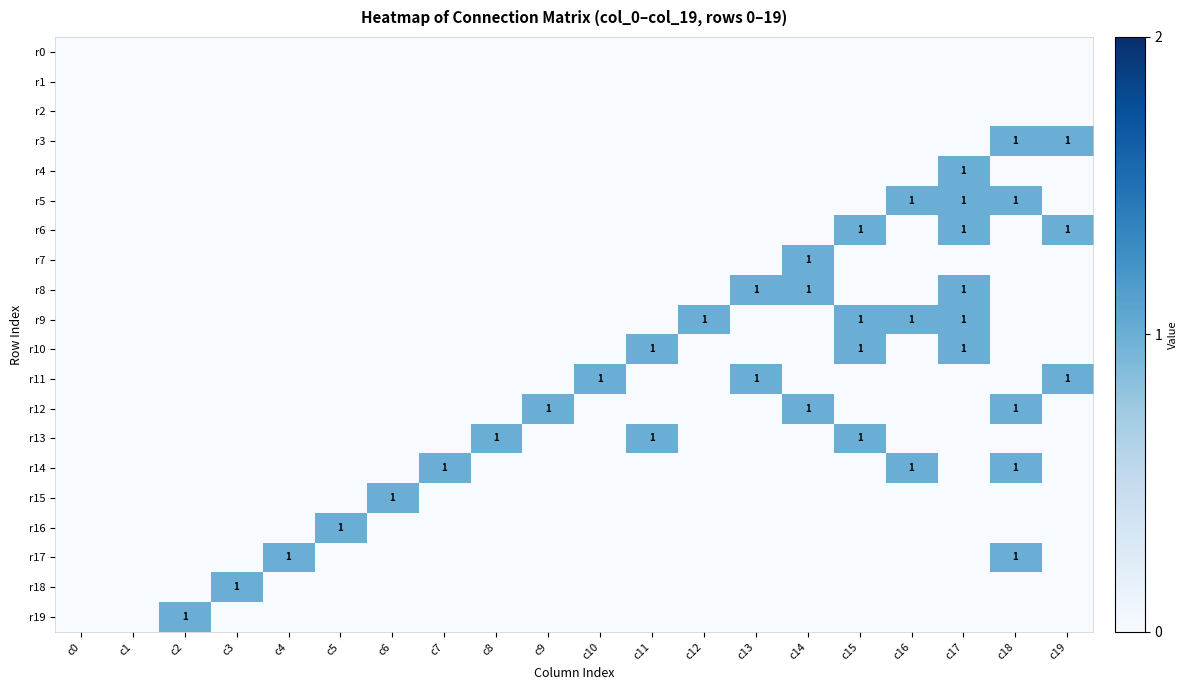

True or false: r16 has a value of 1 at c5.

True